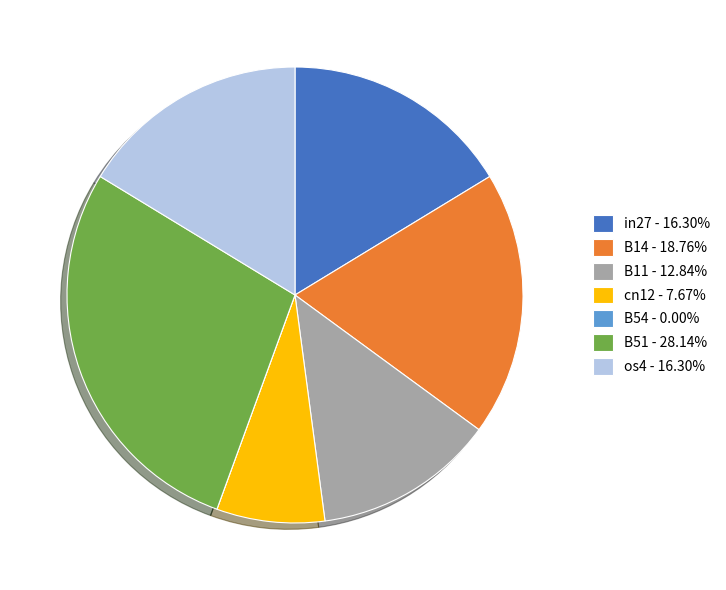

Does any single category account for the majority?

No